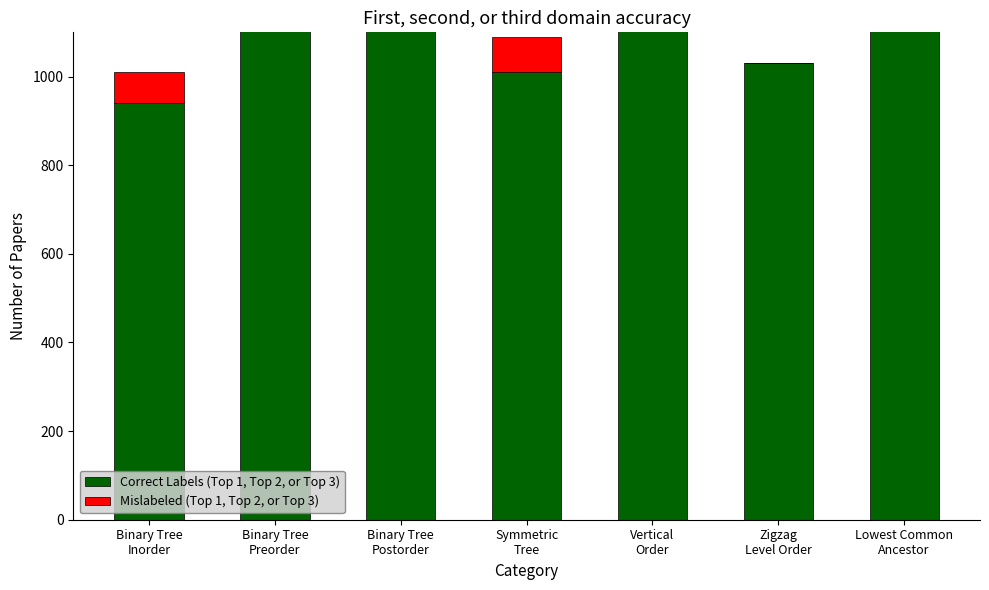

Rank the series at Lowest Common
Ancestor from lowest to highest value.

Mislabeled (Top 1, Top 2, or Top 3), Correct Labels (Top 1, Top 2, or Top 3)